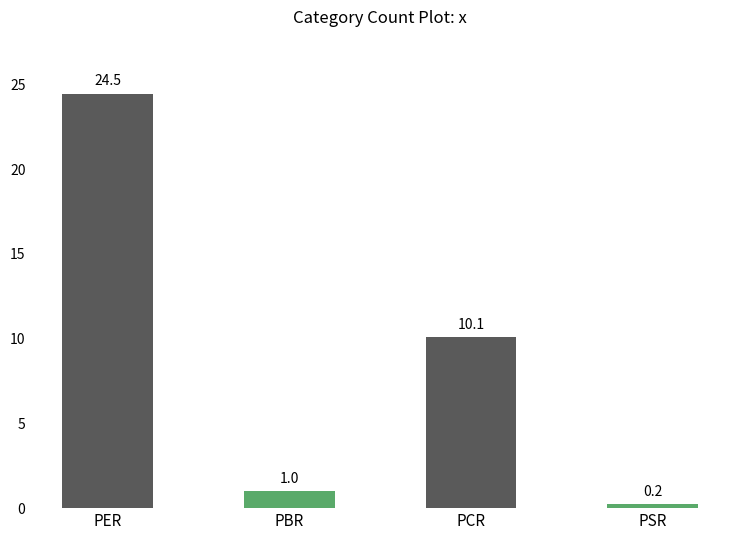

What is the approximate value at PSR?

0.2